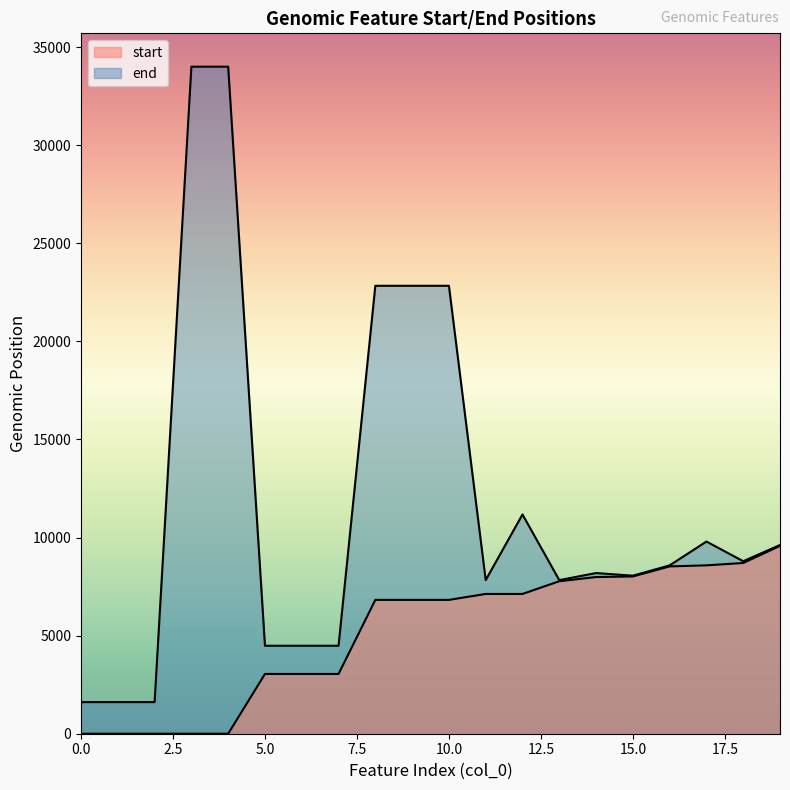

True or false: end has a value of 8793 at 18.

True